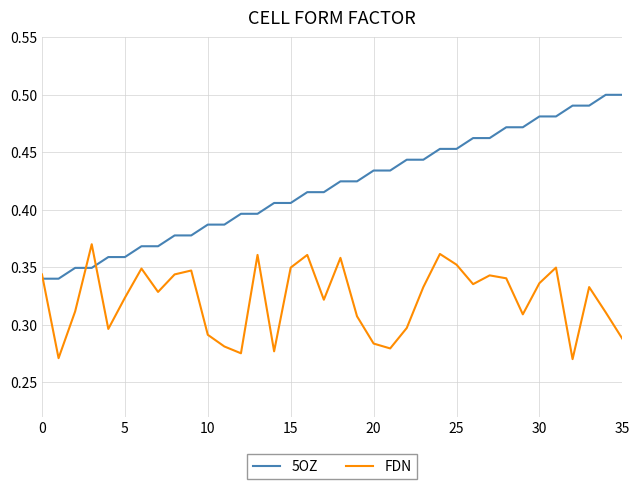

Does the chart have visible grid lines?

Yes